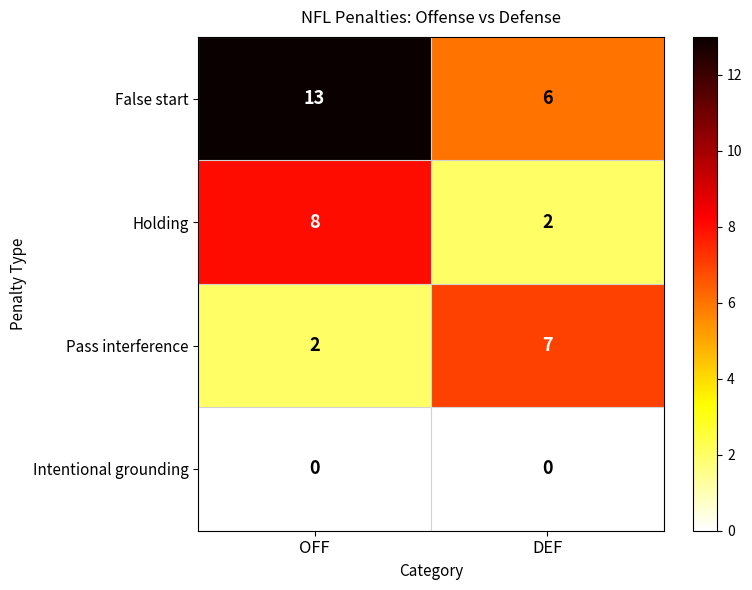

Which series has the largest total across all categories?

False start